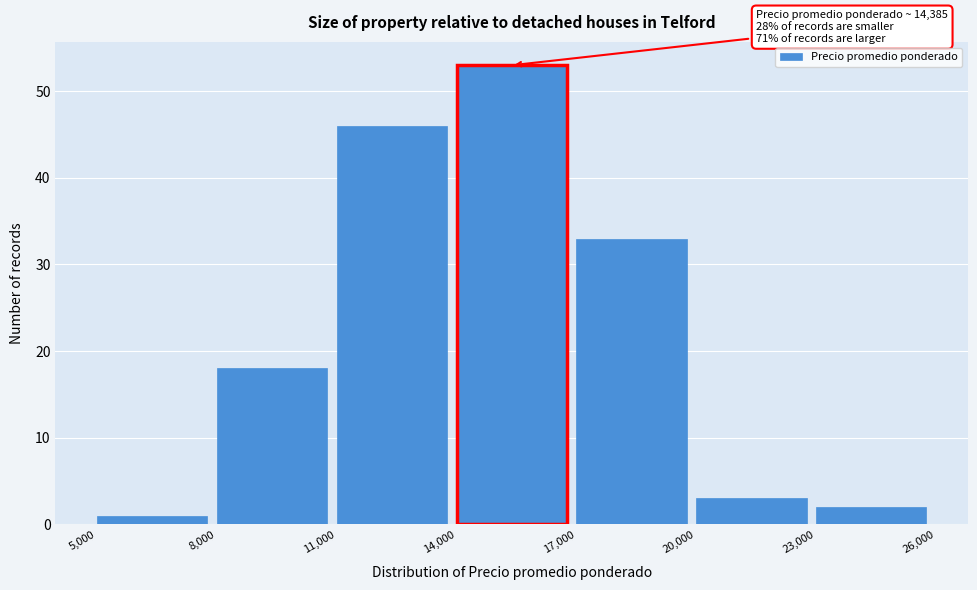

Over which range of the x-axis is the bar tallest?

14,000 to 17,000